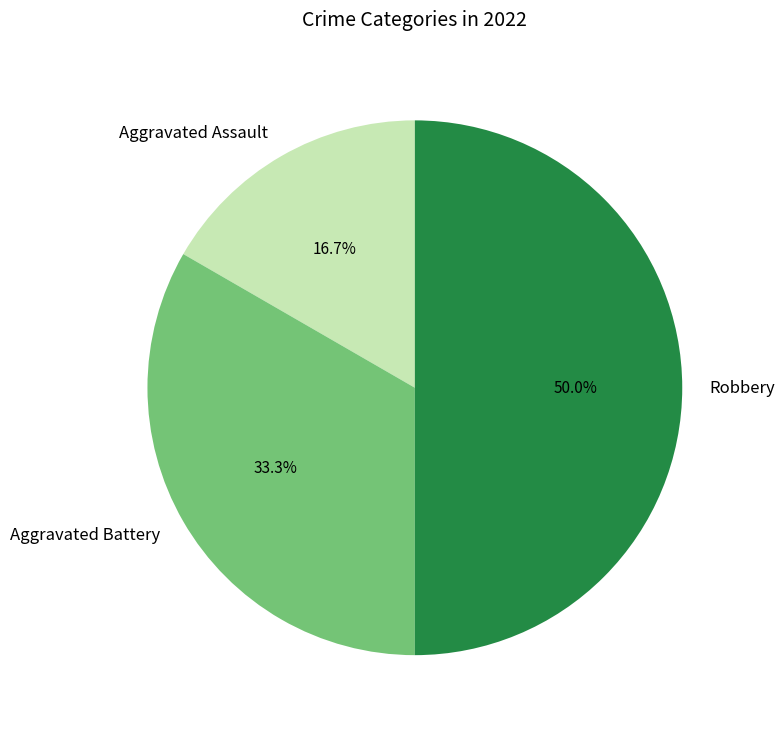

To the nearest percent, what is the average slice percentage?

33%